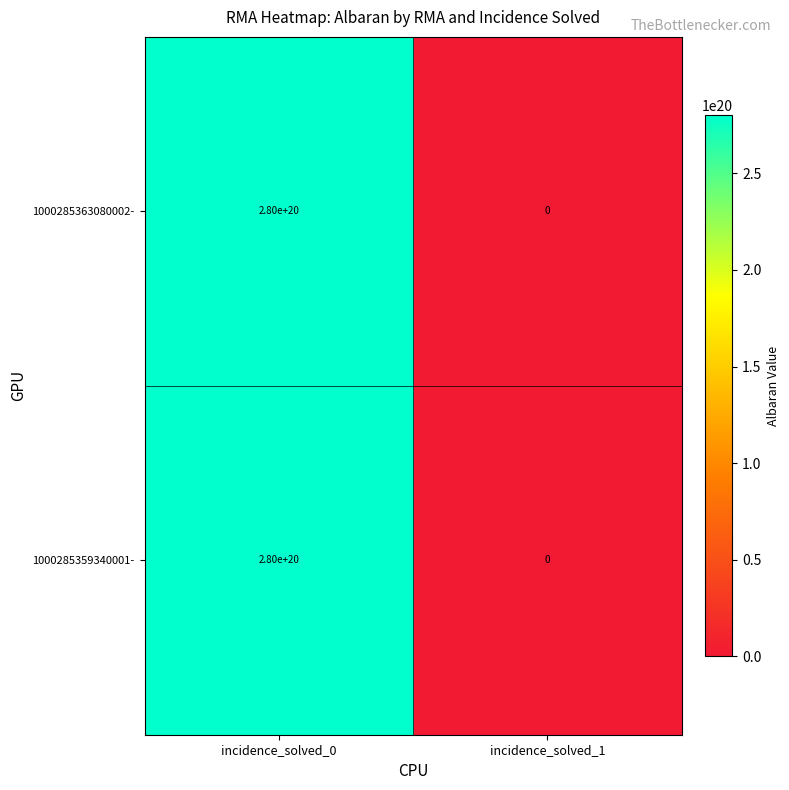

Where is 1000285359340001- nearest to the value 140000000000000000000?

incidence_solved_0